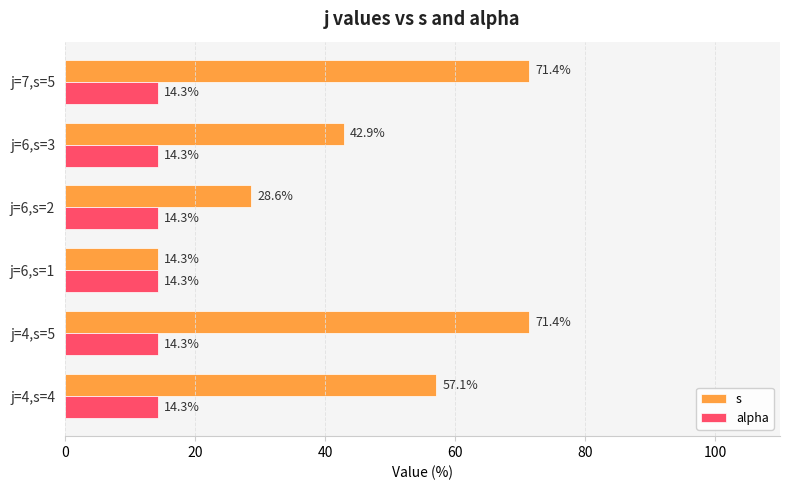

Which series has the widest spread of values?

s